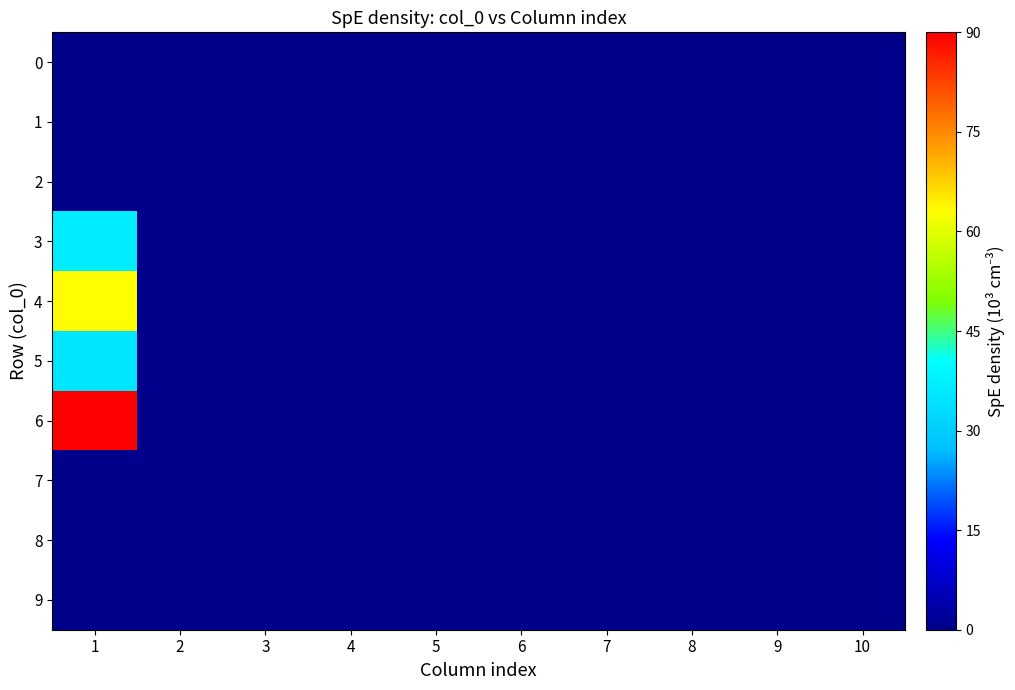

Reading left to right, what are all the values shown in this chart?

0: 1=0.0	2=0.0	3=0.0	4=0.0	5=0.0	6=0.0	7=0.0	8=0.0	9=0.0	10=0.0
1: 1=0.0	2=0.0	3=0.0	4=0.0	5=0.0	6=0.0	7=0.0	8=0.0	9=0.0	10=0.0
2: 1=0.0	2=0.0	3=0.0	4=0.0	5=0.0	6=0.0	7=0.0	8=0.0	9=0.0	10=0.0
3: 1=36.6	2=0.0	3=0.0	4=0.0	5=0.0	6=0.0	7=0.0	8=0.0	9=0.0	10=0.0
4: 1=63.0	2=0.0	3=0.0	4=0.0	5=0.0	6=0.0	7=0.0	8=0.0	9=0.0	10=0.0
5: 1=35.4	2=0.0	3=0.0	4=0.0	5=0.0	6=0.0	7=0.0	8=0.0	9=0.0	10=0.0
6: 1=90.0	2=0.0	3=0.0	4=0.0	5=0.0	6=0.0	7=0.0	8=0.0	9=0.0	10=0.0
7: 1=0.0	2=0.0	3=0.0	4=0.0	5=0.0	6=0.0	7=0.0	8=0.0	9=0.0	10=0.0
8: 1=0.0	2=0.0	3=0.0	4=0.0	5=0.0	6=0.0	7=0.0	8=0.0	9=0.0	10=0.0
9: 1=0.0	2=0.0	3=0.0	4=0.0	5=0.0	6=0.0	7=0.0	8=0.0	9=0.0	10=0.0